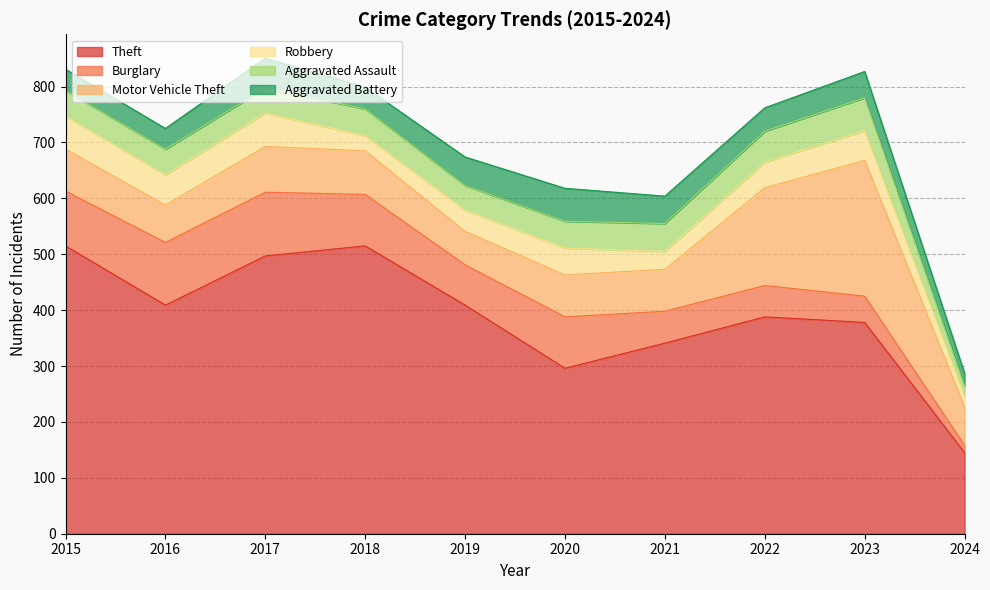

True or false: Aggravated Assault and Motor Vehicle Theft intersect in this chart.

False